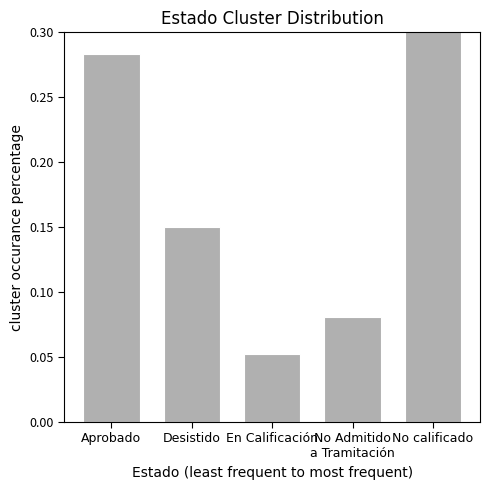

What is the difference between the values at Aprobado and No calificado?

0.2